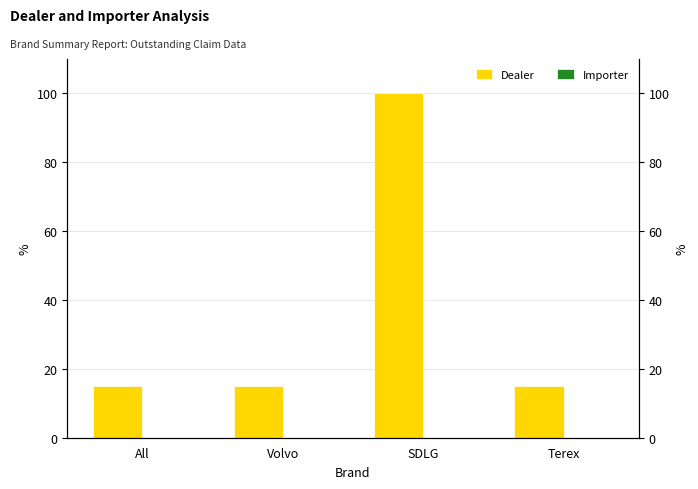

Which series has the largest range (max minus min)?

Dealer